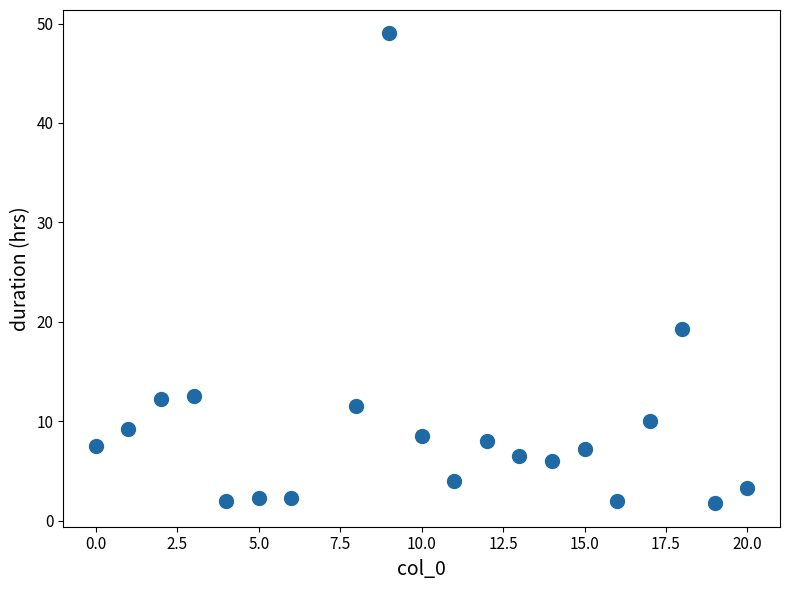

What is the range of X values (max minus min)?

20.0